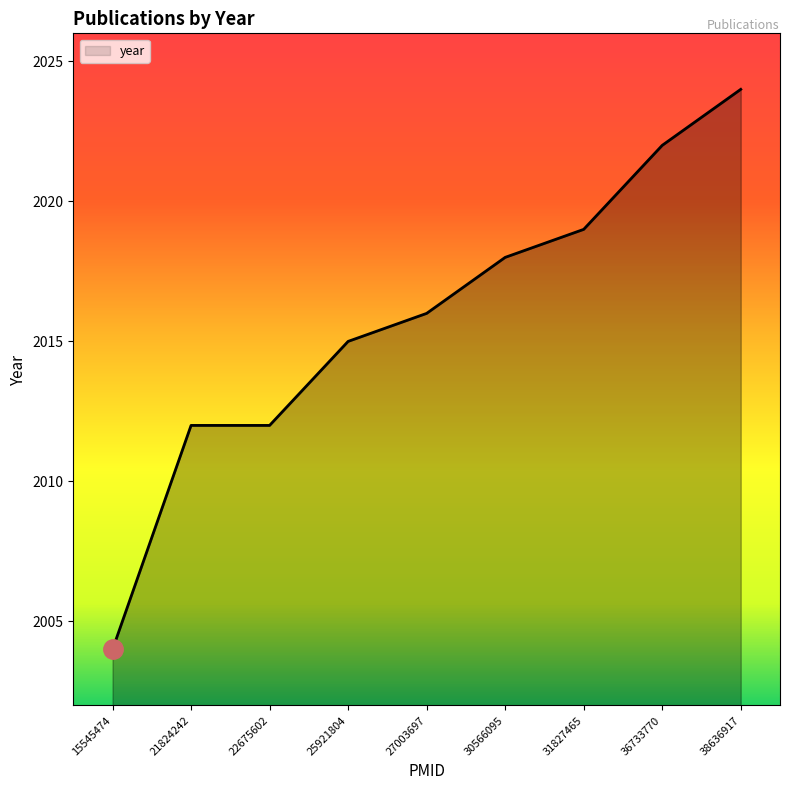

Is it true that the value at 15545474 is 2844?

False